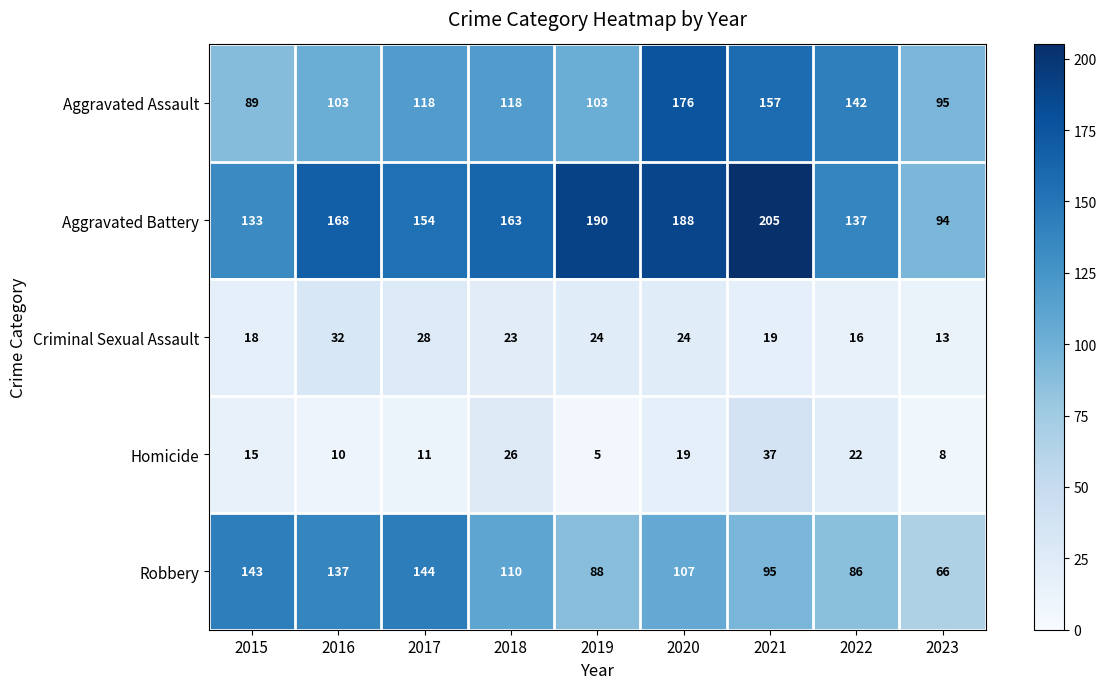

What is the difference between the highest and lowest values at 2016?

158